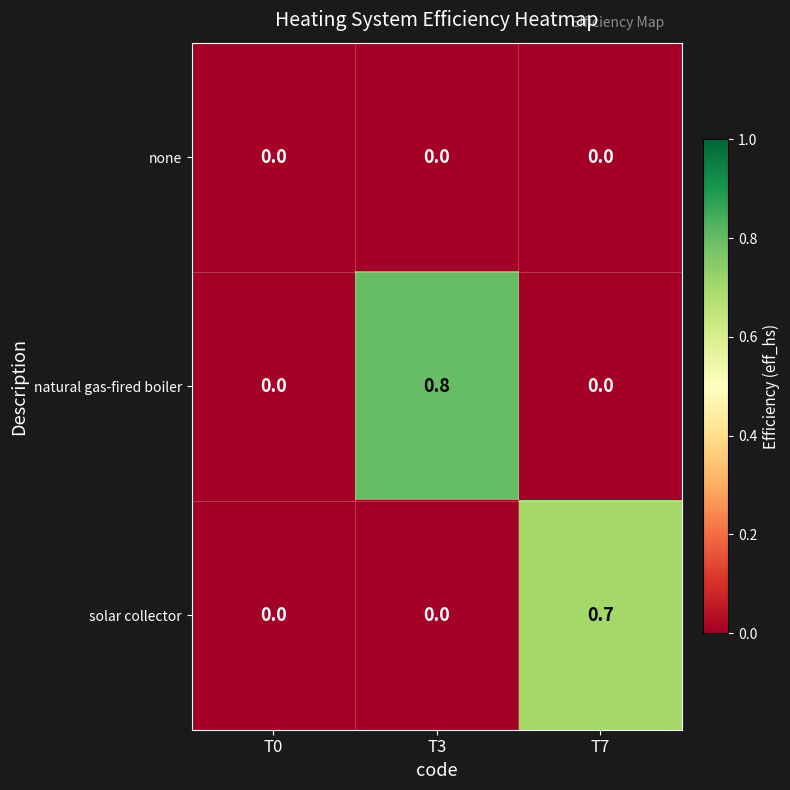

The value of natural gas-fired boiler at T3 is 0.8. True or false?

True